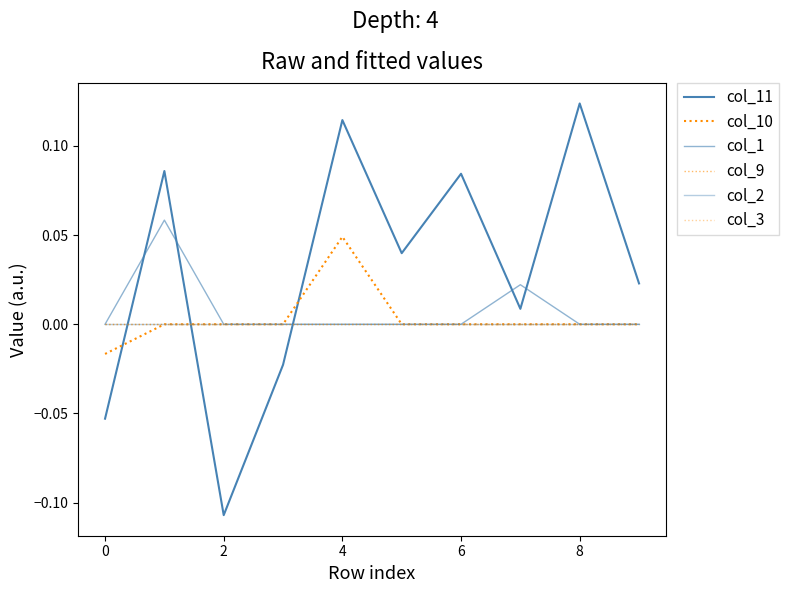

Does the chart display data point markers on the line(s)?

No